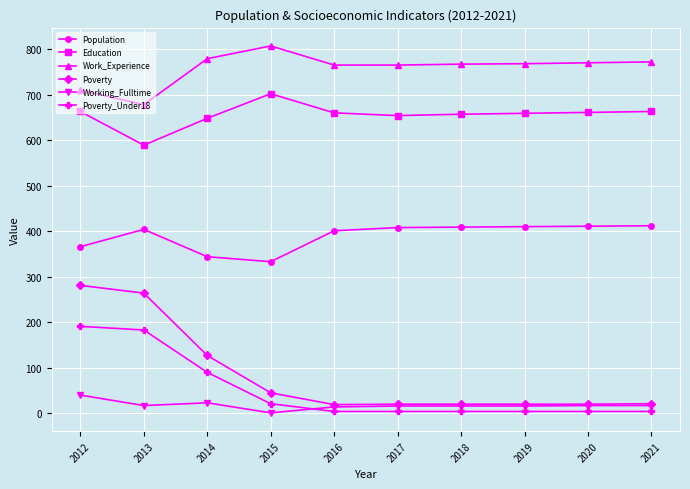

What is the difference between the second highest and minimum values in the Poverty_Under18 series?

179